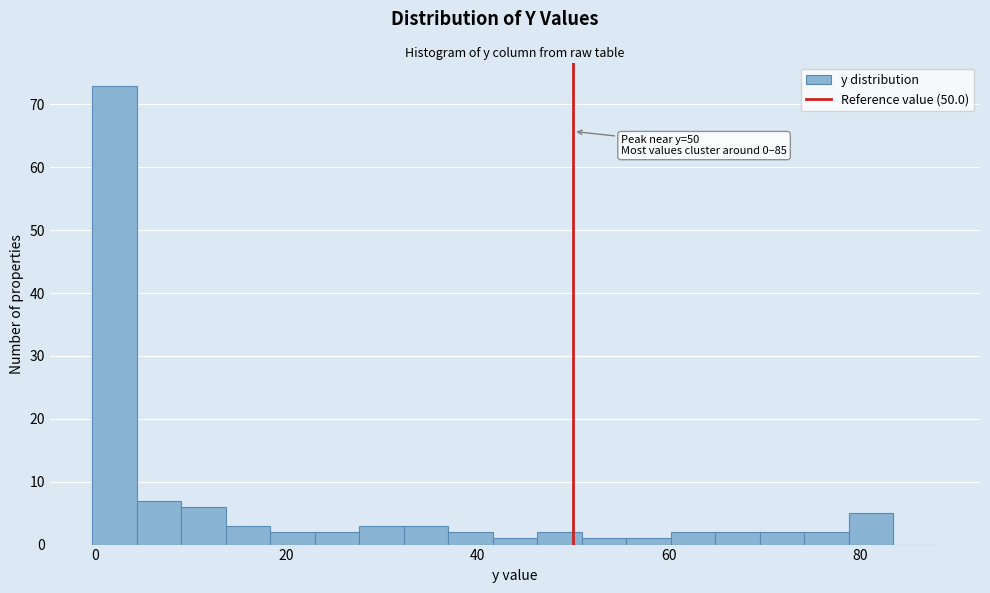

Around what value on the x-axis is the tallest bar? Give the approximate position of its centre, as read against the axis.

2